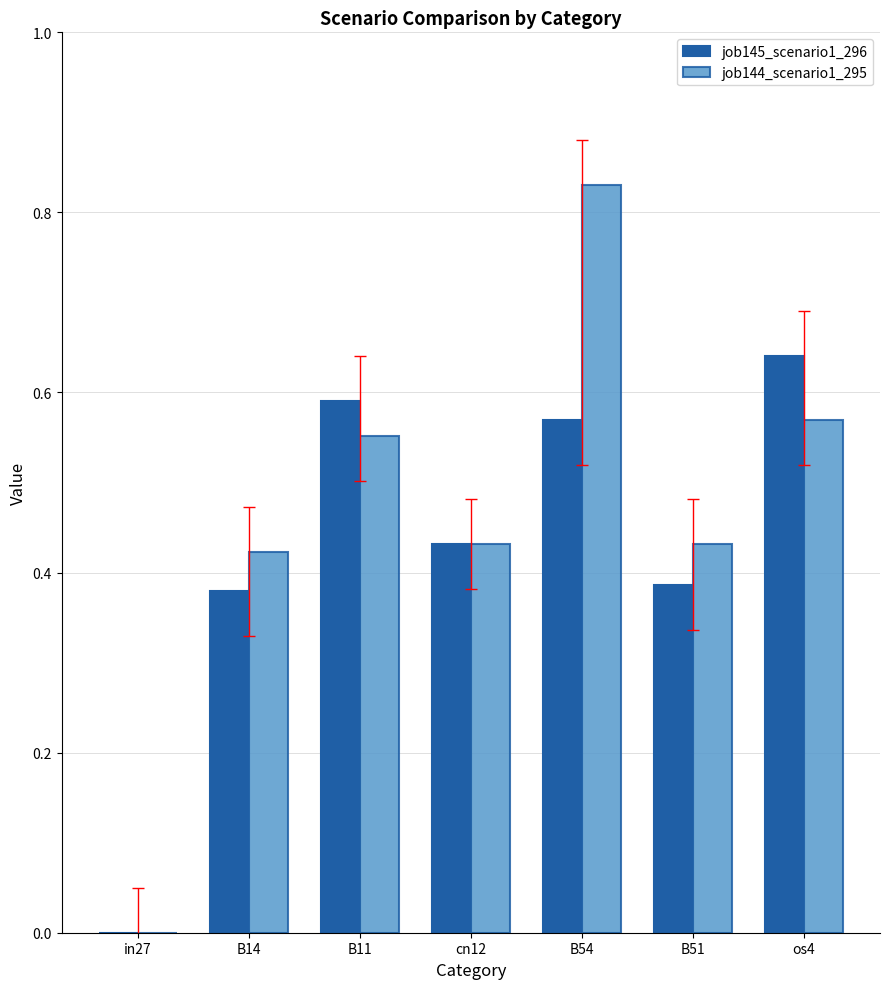

Which series changed the most between B11 and os4?

job145_scenario1_296